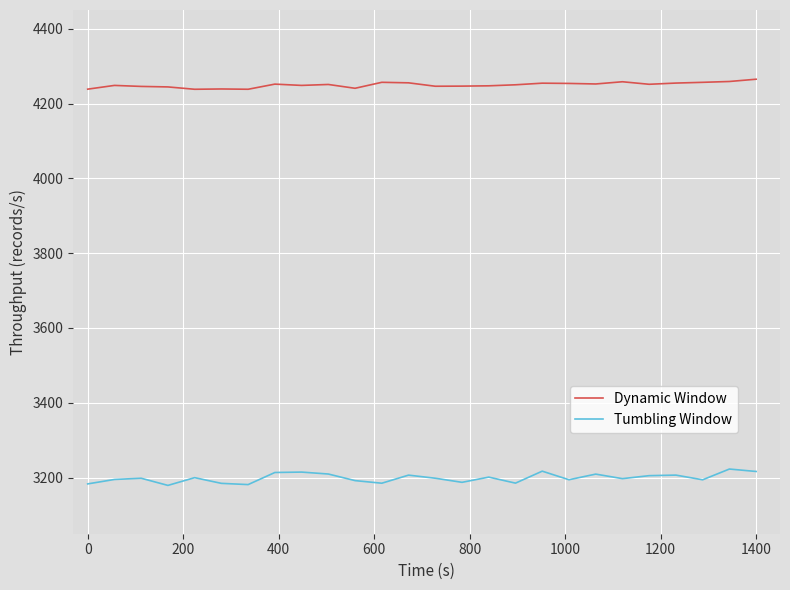

True or false: Tumbling Window and Dynamic Window cross at least once.

False